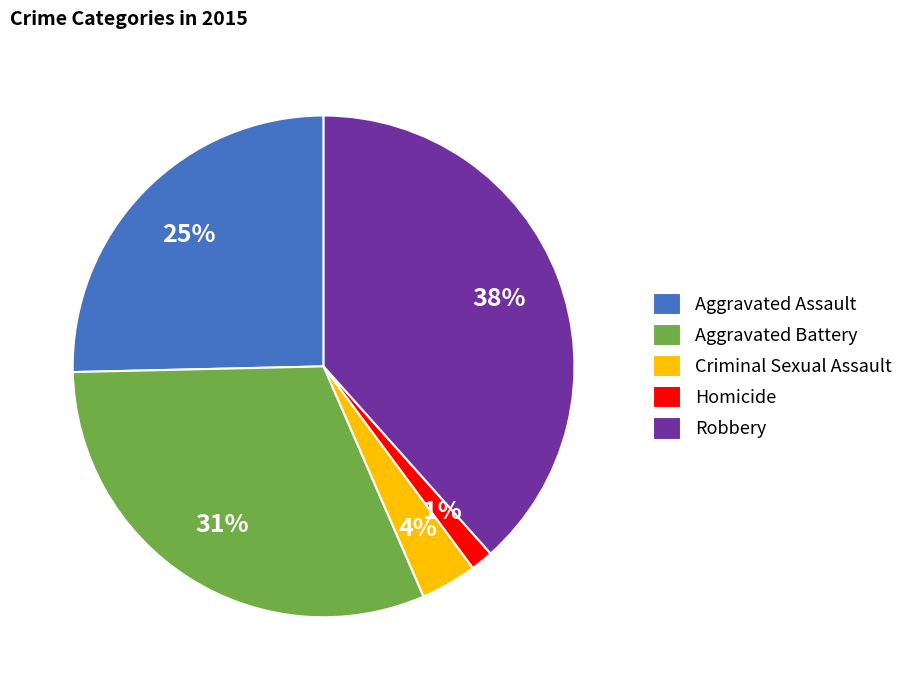

Which category has the biggest portion of the pie?

Robbery